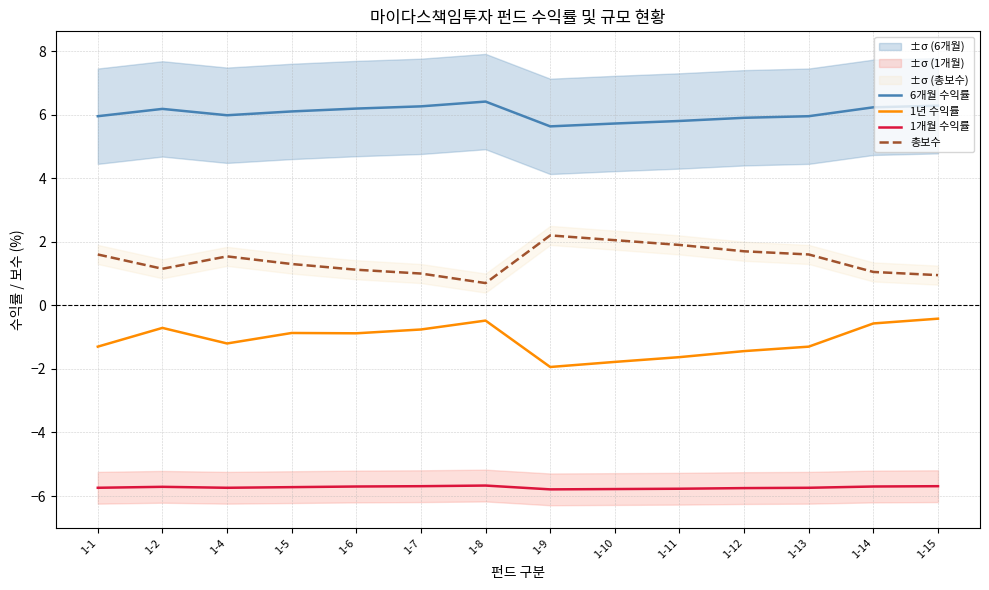

Where is 총보수 nearest to the value 1?

1-7